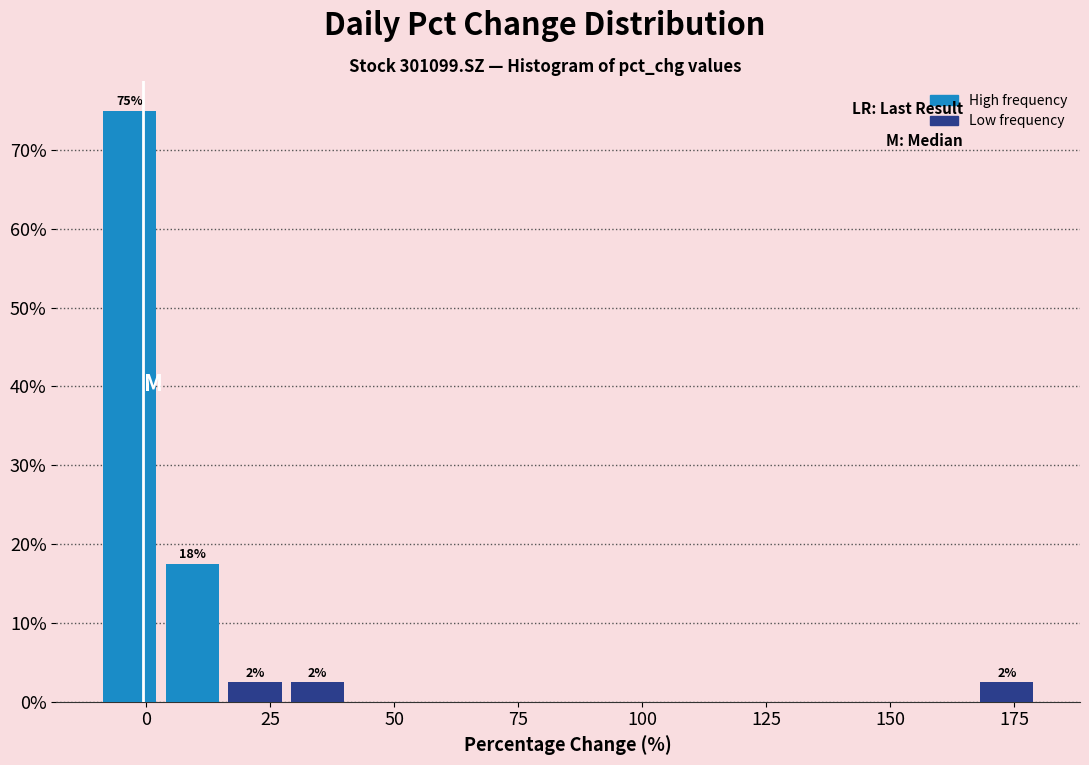

Read against the x-axis, roughly where is the centre of the tallest bar?

-5